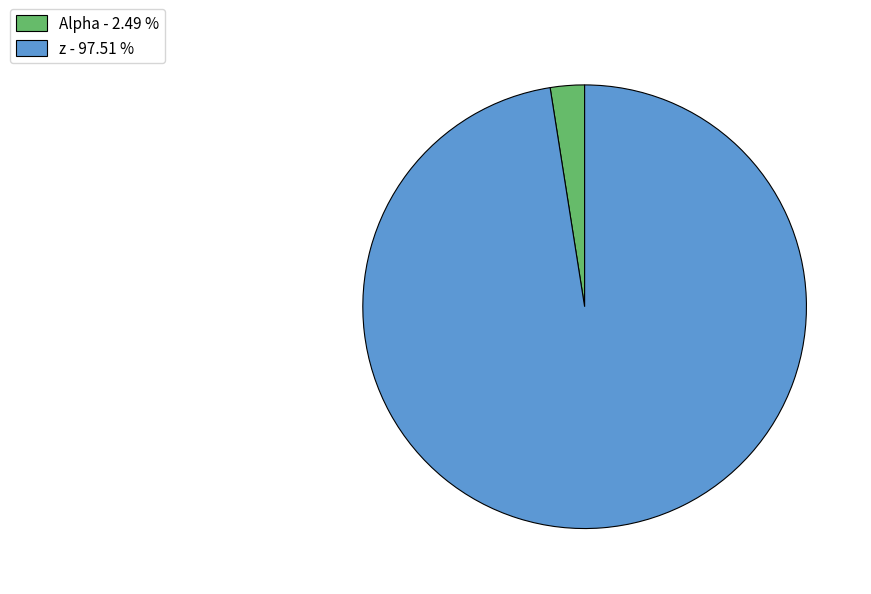

Rank the categories by value from highest to lowest.

z, Alpha